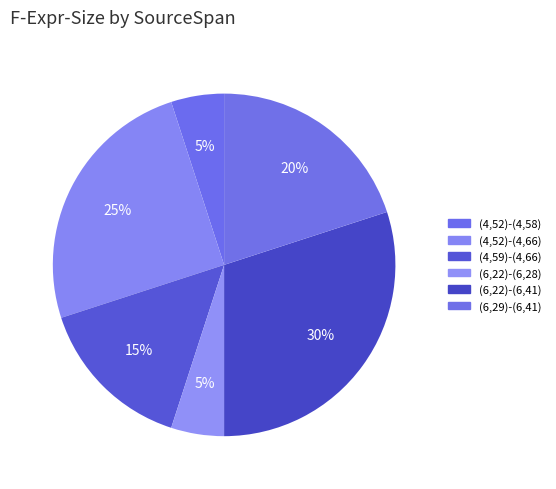

To the nearest percent, what percentage of the pie is (6,29)-(6,41)?

20%